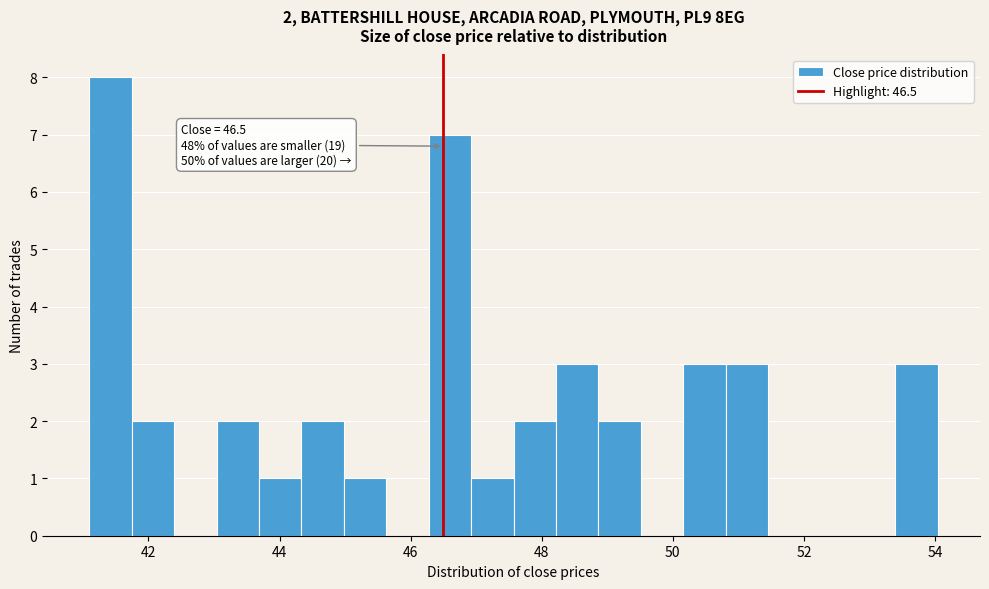

Around what value on the x-axis is the tallest bar? Give the approximate position of its centre, as read against the axis.

41.4